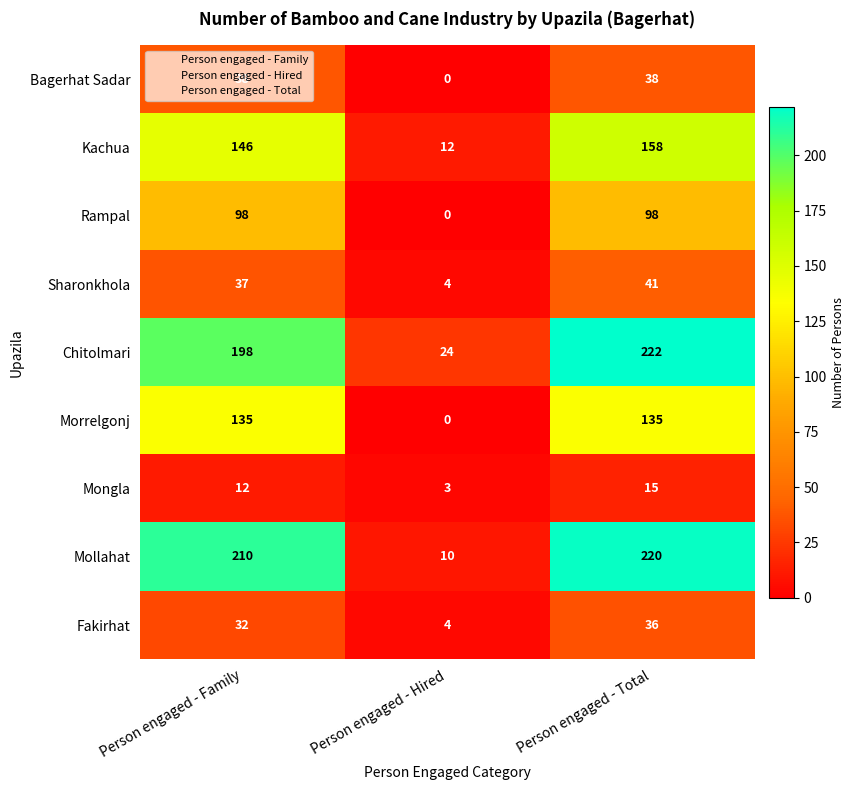

The Rampal series shows 98 at Person engaged - Total. True or false?

True